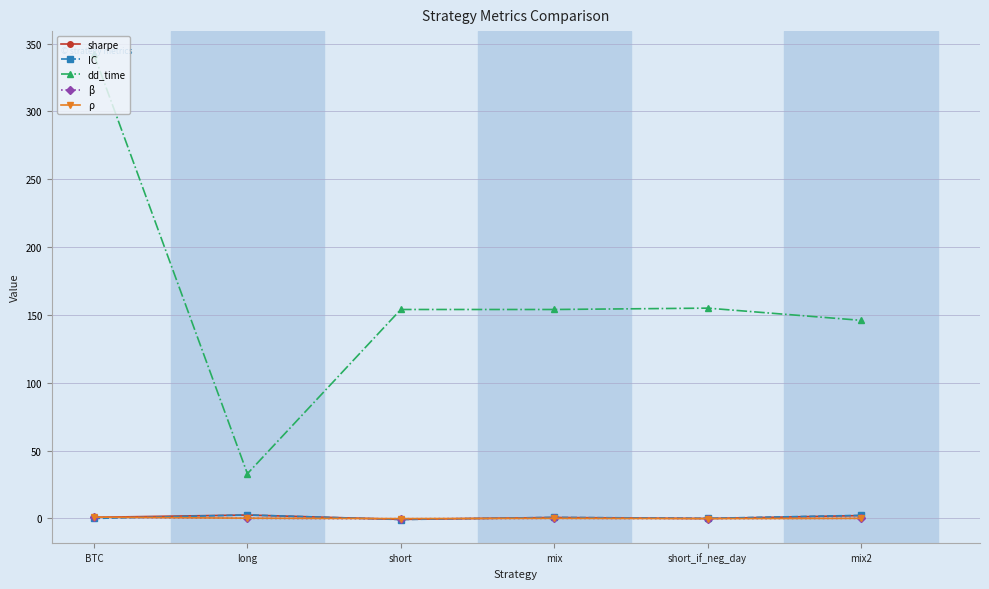

Is the value of β at long greater than the value of dd_time at BTC?

No